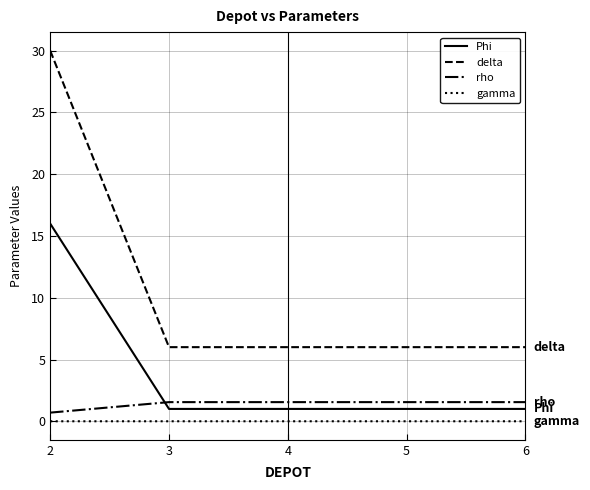

Which series has the largest range (max minus min)?

delta